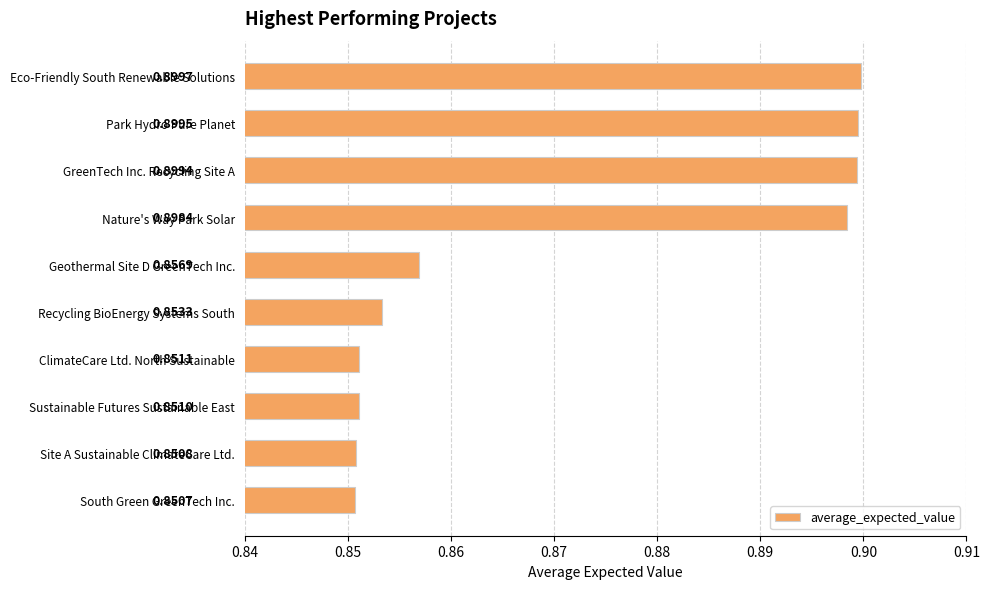

List the labels in order of value, largest first.

Eco-Friendly South Renewable Solutions, Park Hydro Pure Planet, GreenTech Inc. Recycling Site A, Nature's Way Park Solar, Geothermal Site D GreenTech Inc., Recycling BioEnergy Systems South, ClimateCare Ltd. North Sustainable, Sustainable Futures Sustainable East, Site A Sustainable ClimateCare Ltd., South Green GreenTech Inc.